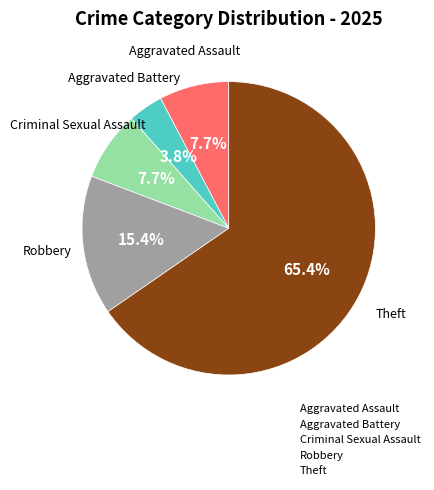

Which slice is the largest?

Theft